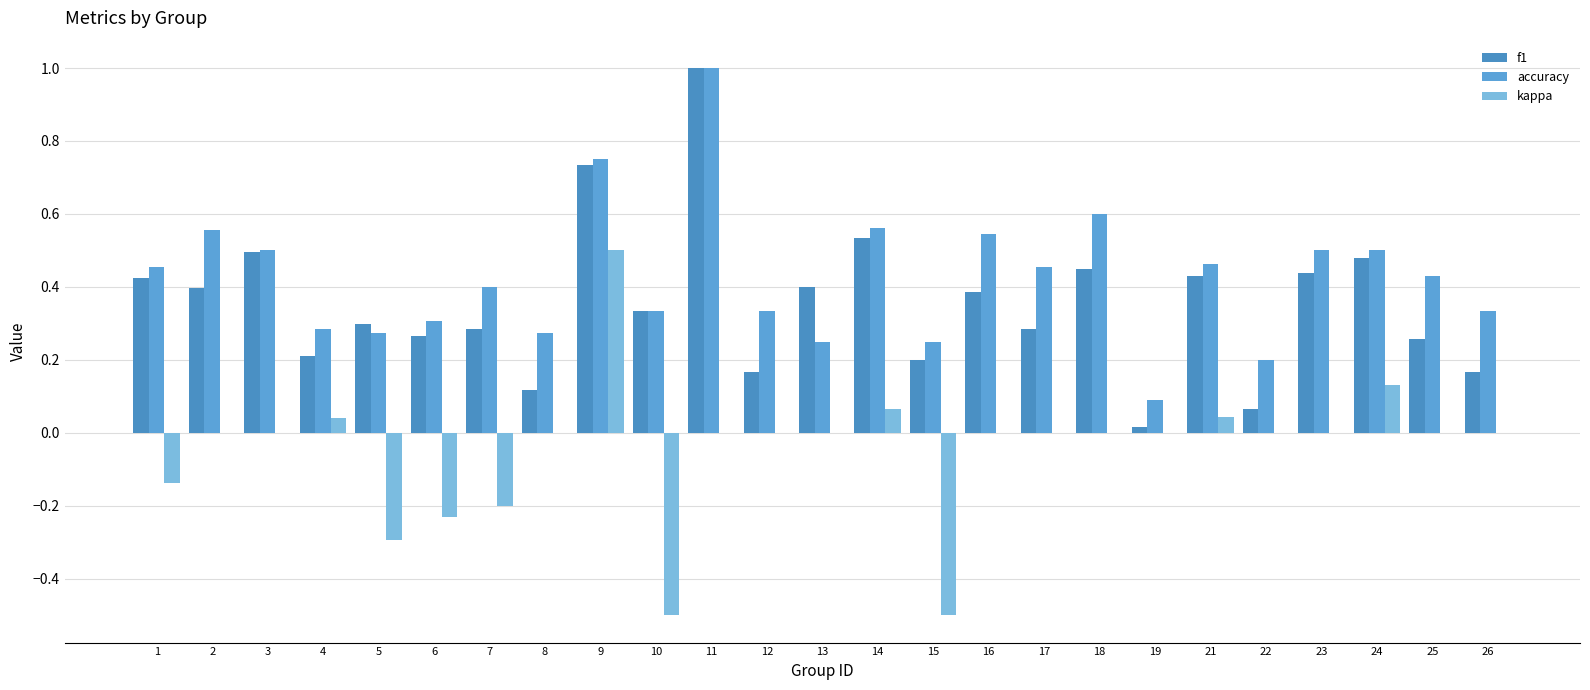

Rank the series at 8 from lowest to highest value.

kappa, f1, accuracy